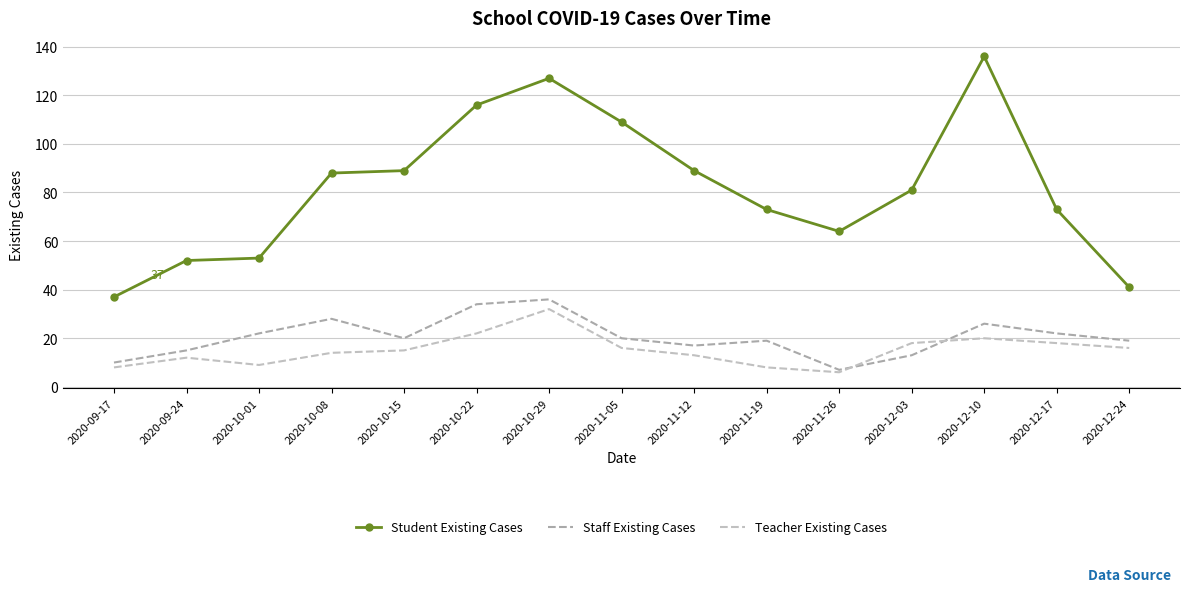

What is the value of the Staff Existing Cases point at the 2nd from the left?

15